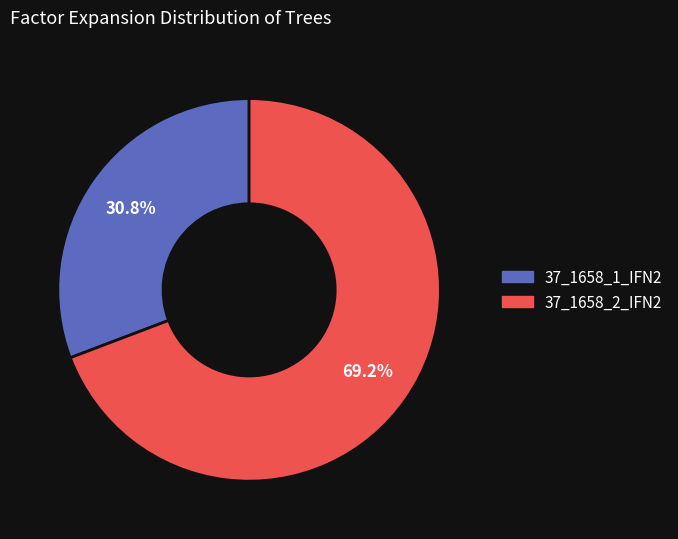

Which has a higher value, 37_1658_2_IFN2 or 37_1658_1_IFN2?

37_1658_2_IFN2